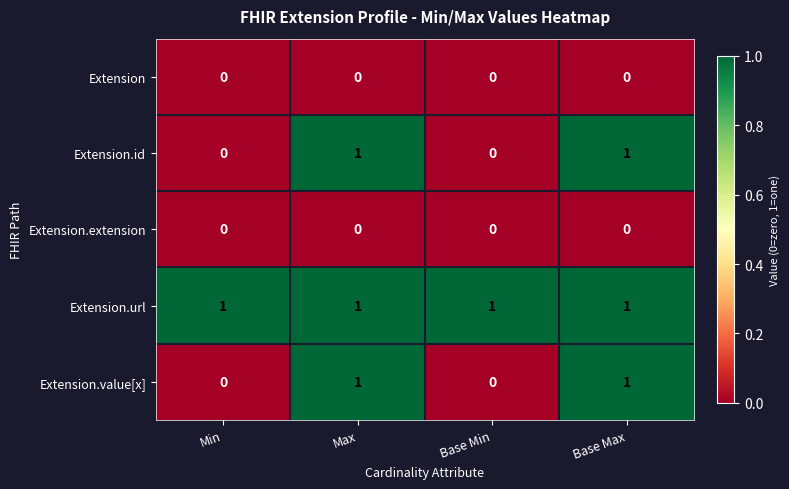

Reading left to right, list all the values displayed in this chart.

Extension: 0	0	0	0
Extension.id: 0	1	0	1
Extension.extension: 0	0	0	0
Extension.url: 1	1	1	1
Extension.value[x]: 0	1	0	1